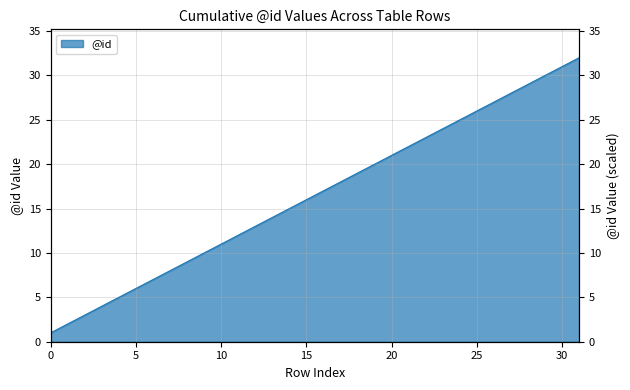

Which has a higher value, 21 or 20?

21